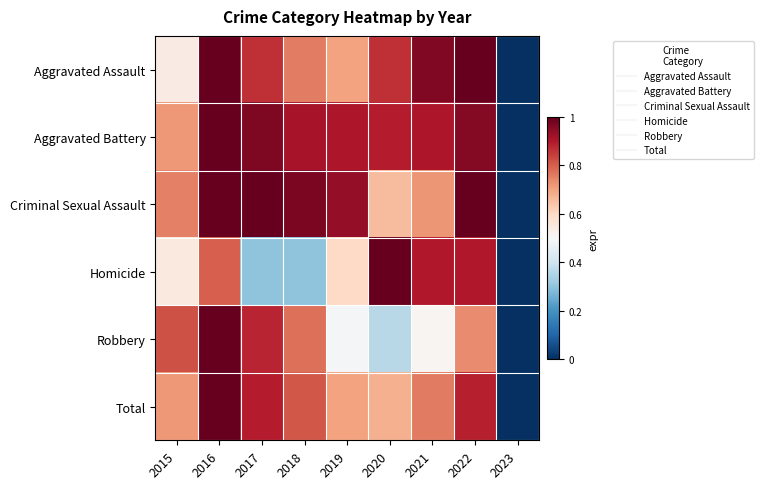

At which category is the sum across all series the highest?

2016